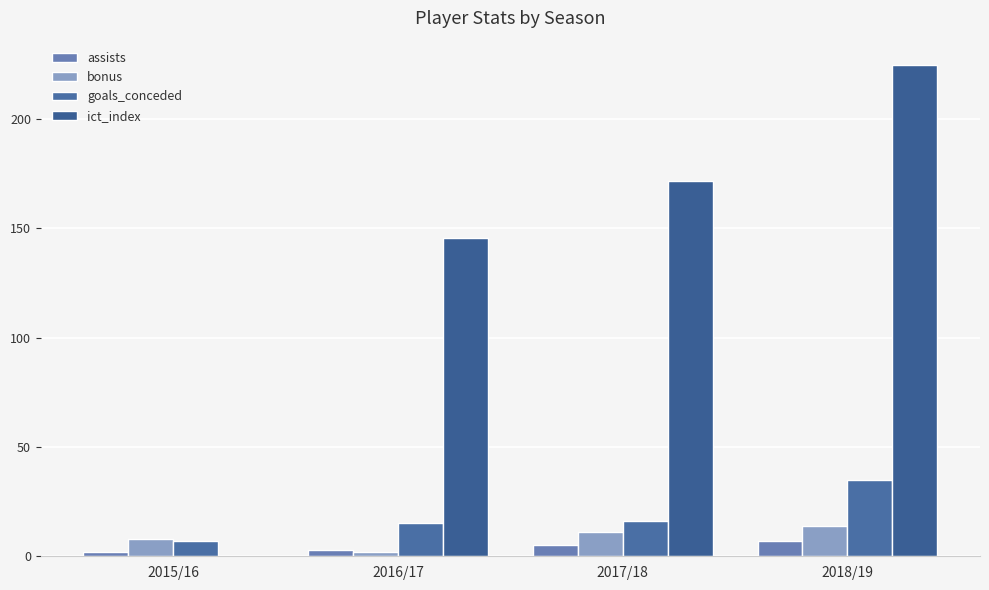

What is the value of the assists bar at the 2nd from the left?

3.0